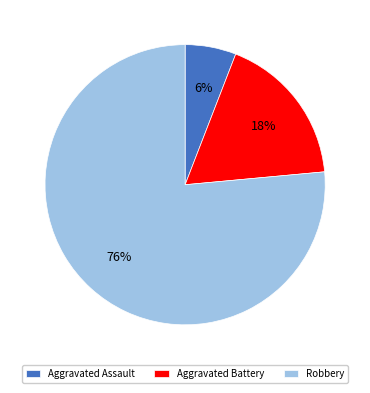

Rank the categories by value from lowest to highest.

Aggravated Assault, Aggravated Battery, Robbery